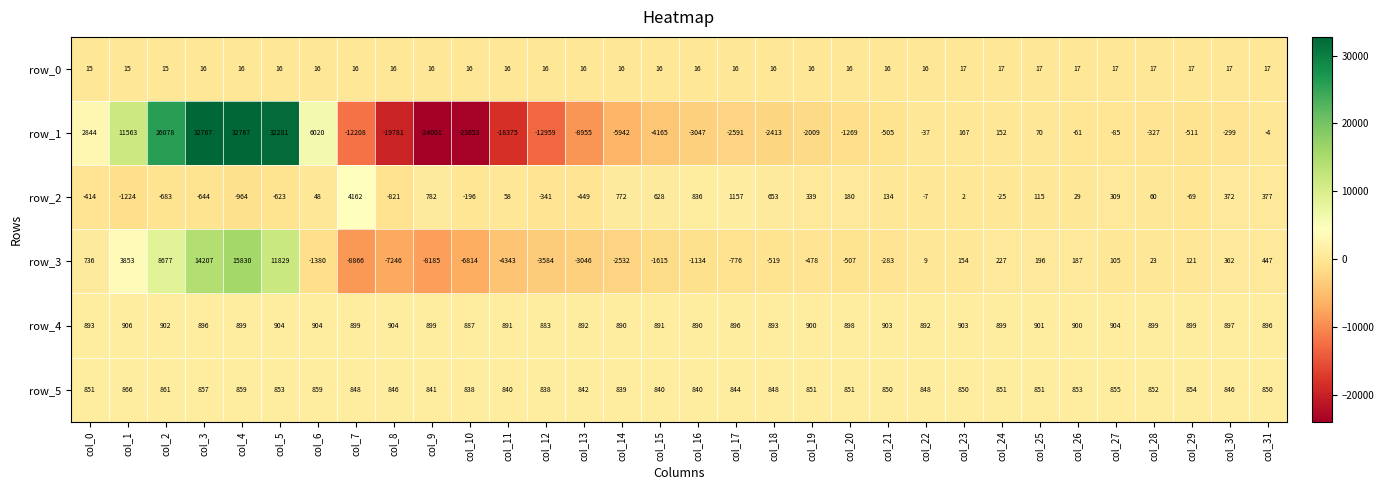

Which category has the lowest value in the row_3 series?

col_7